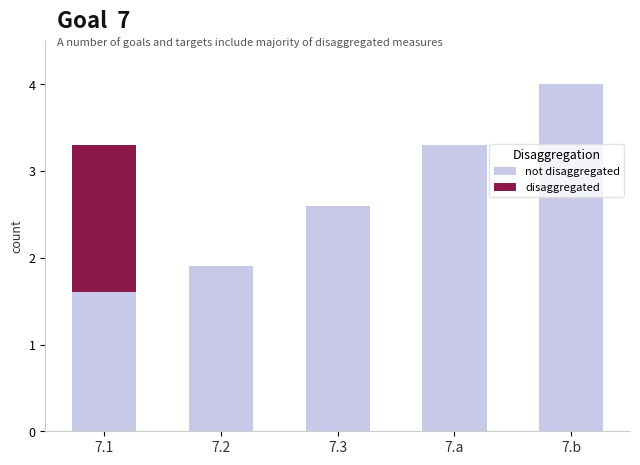

At which category is the sum across all series the highest?

7.b